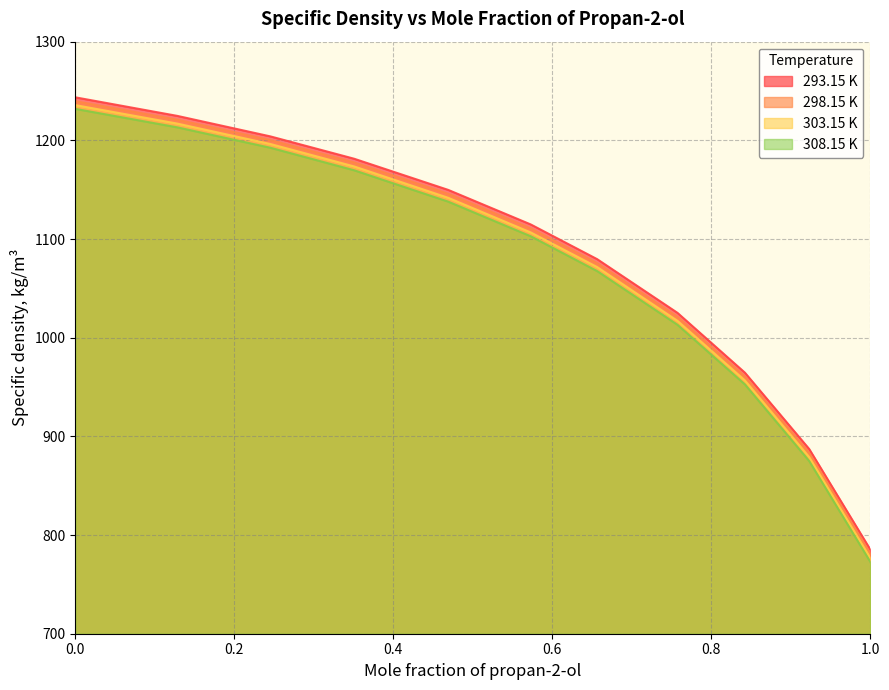

Reading right to left, what are all the values shown in this chart?

293.15 K: 785.3	887.2	964.6	1025.2	1079.6	1114.8	1149.8	1181.4	1204.0	1224.8	1243.6
298.15 K: 781.1	883.1	960.6	1021.1	1075.5	1110.7	1145.8	1177.6	1200.2	1220.9	1239.7
303.15 K: 776.8	879.0	956.7	1017.1	1071.6	1106.7	1141.8	1173.6	1196.3	1217.0	1235.7
308.15 K: 772.8	875.0	952.7	1013.1	1067.5	1102.8	1137.9	1169.7	1192.5	1213.2	1231.9